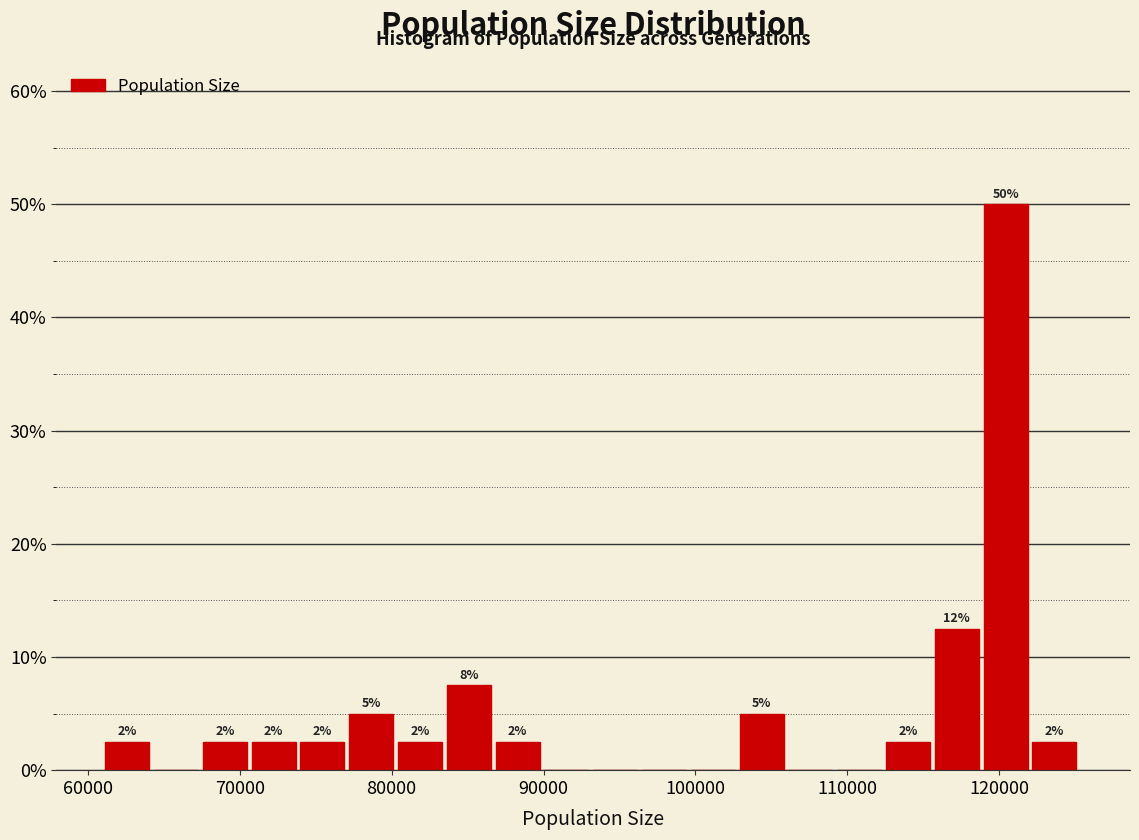

Around what value on the x-axis is the tallest bar? Give the approximate position of its centre, as read against the axis.

120000